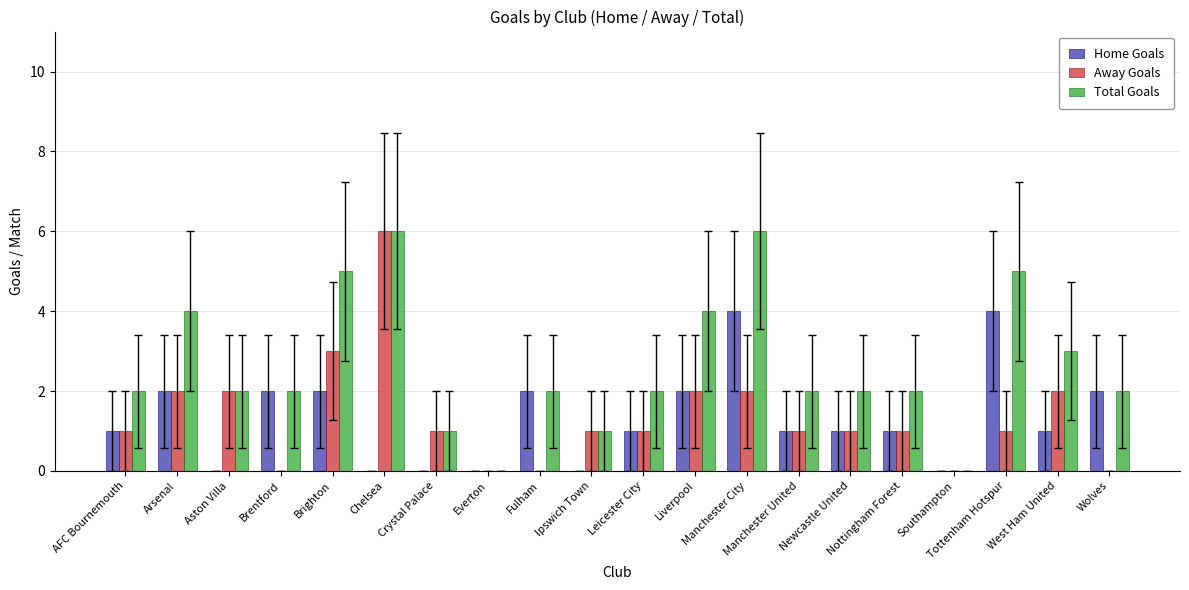

What is the sum of all Away Goals values?

27